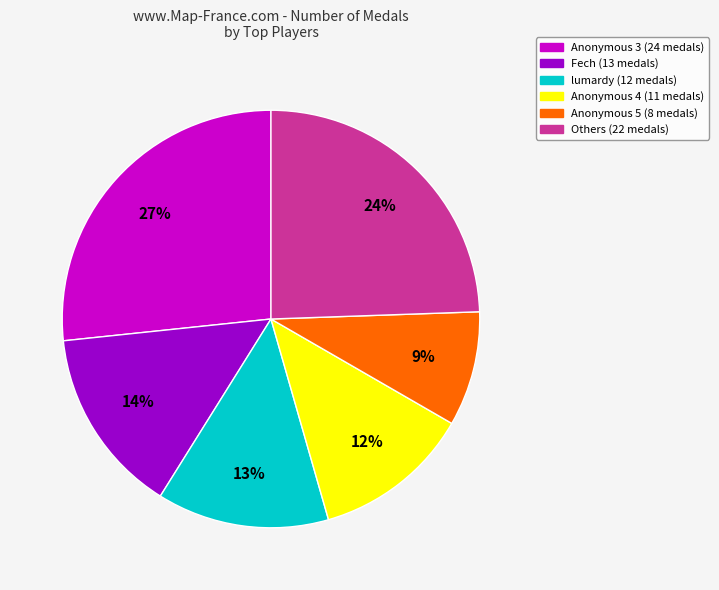

To the nearest percent, what is the difference between the largest and smallest slice percentages?

18%